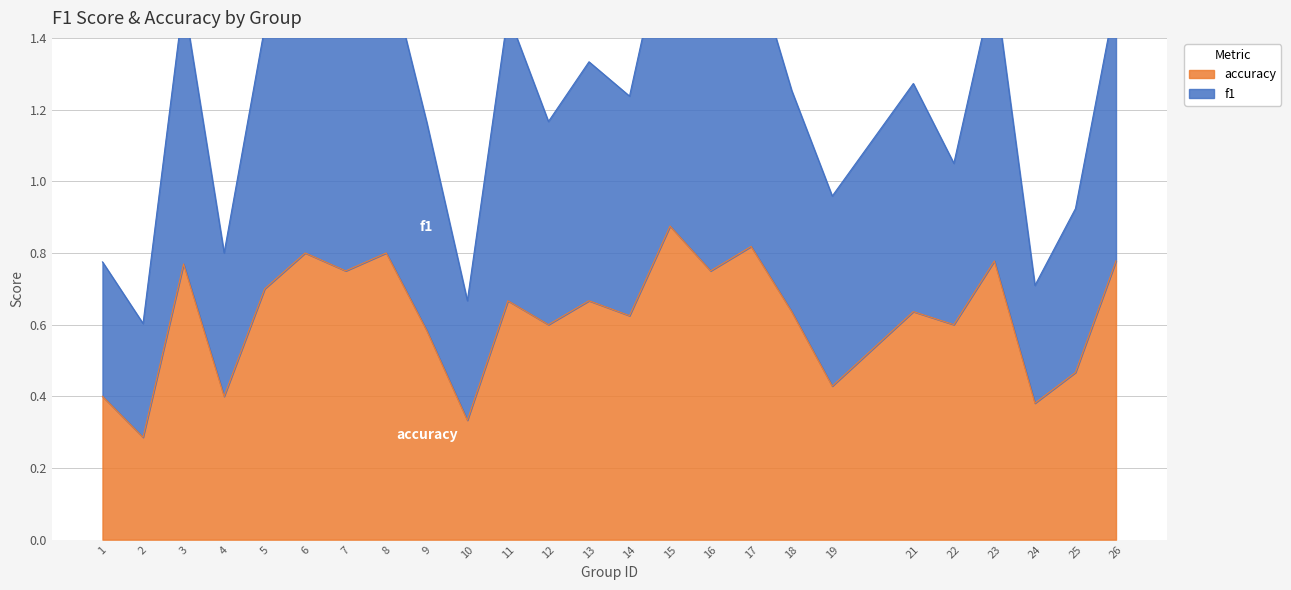

True or false: accuracy and f1 intersect in this chart.

False